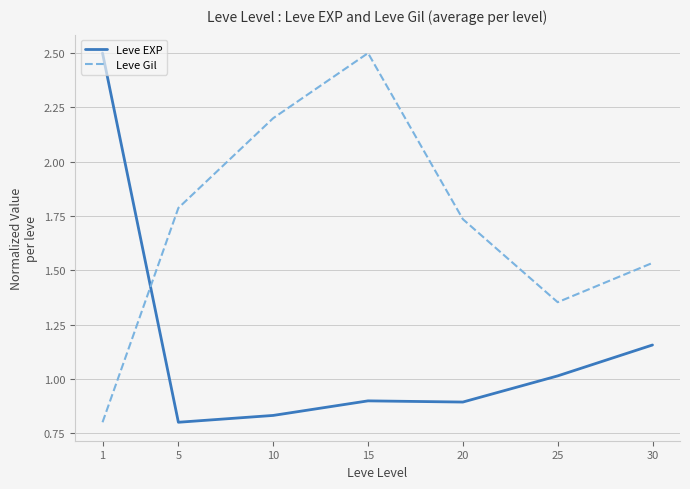

What are all the series names shown in the legend?

Leve EXP, Leve Gil